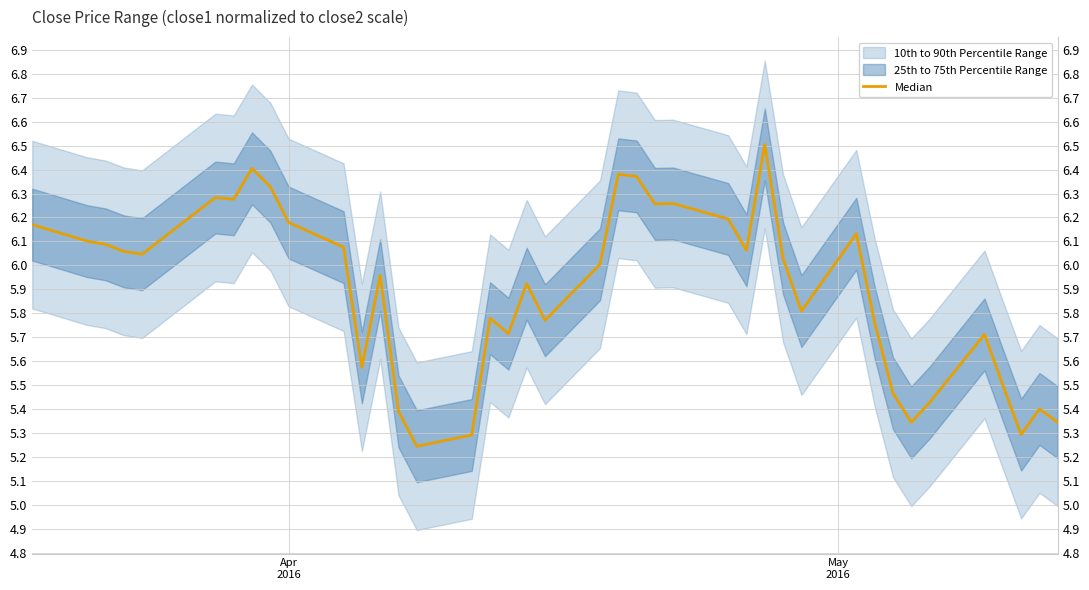

How many lines are shown in the chart?

1